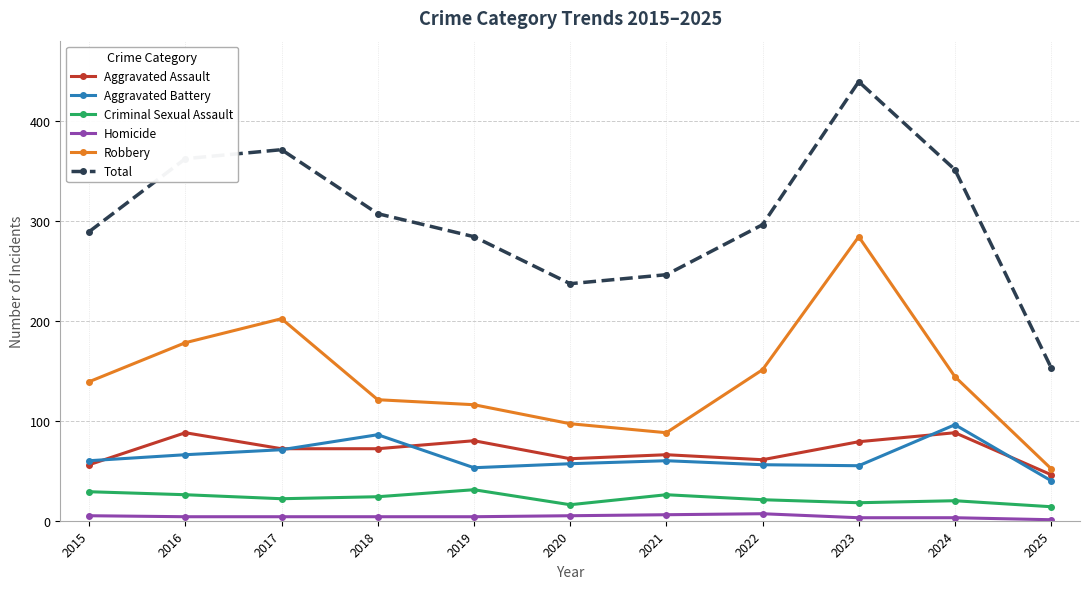

What is the approximate value of Total at 2019?

284